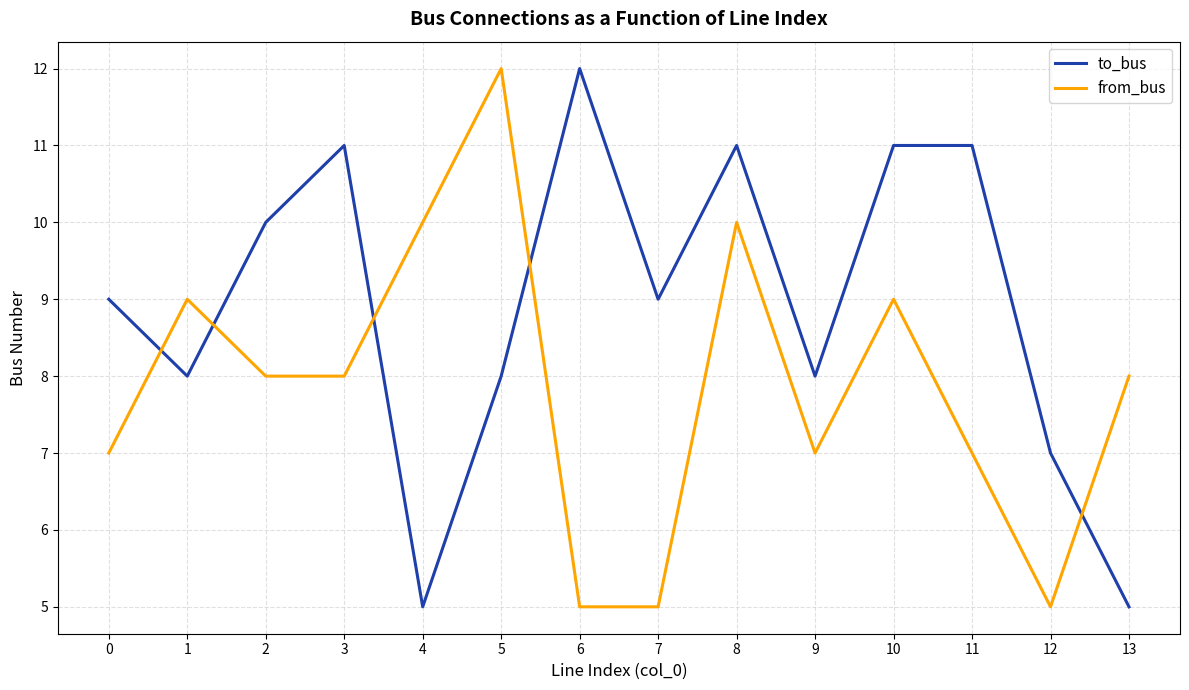

Between 4 and 12, which series saw the biggest shift?

from_bus